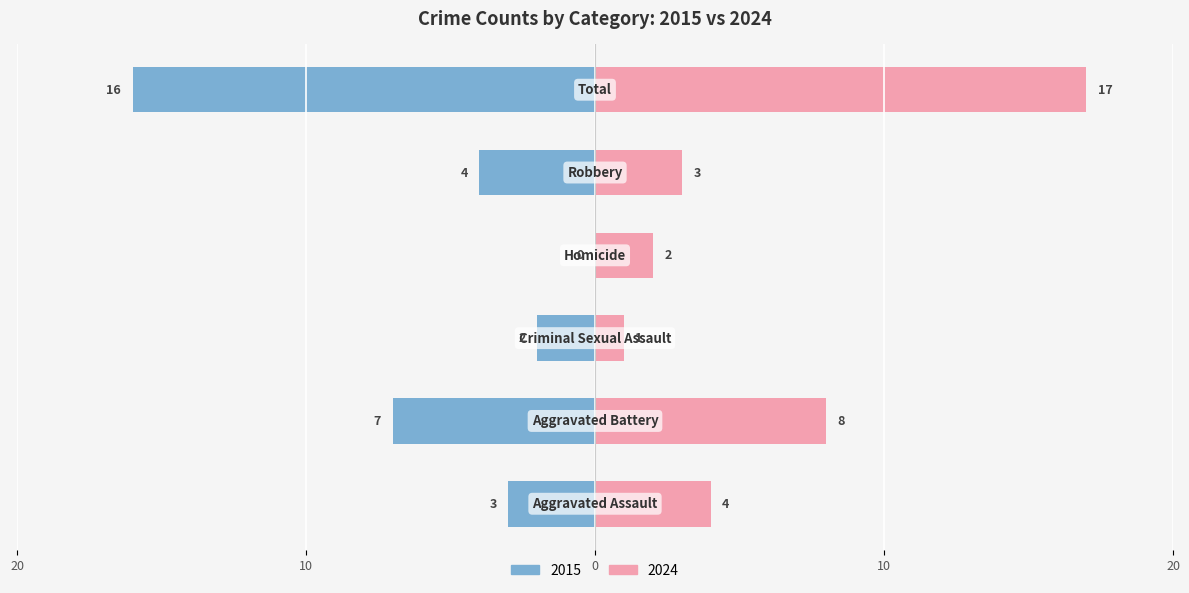

How many values in the Right series are below 4?

3